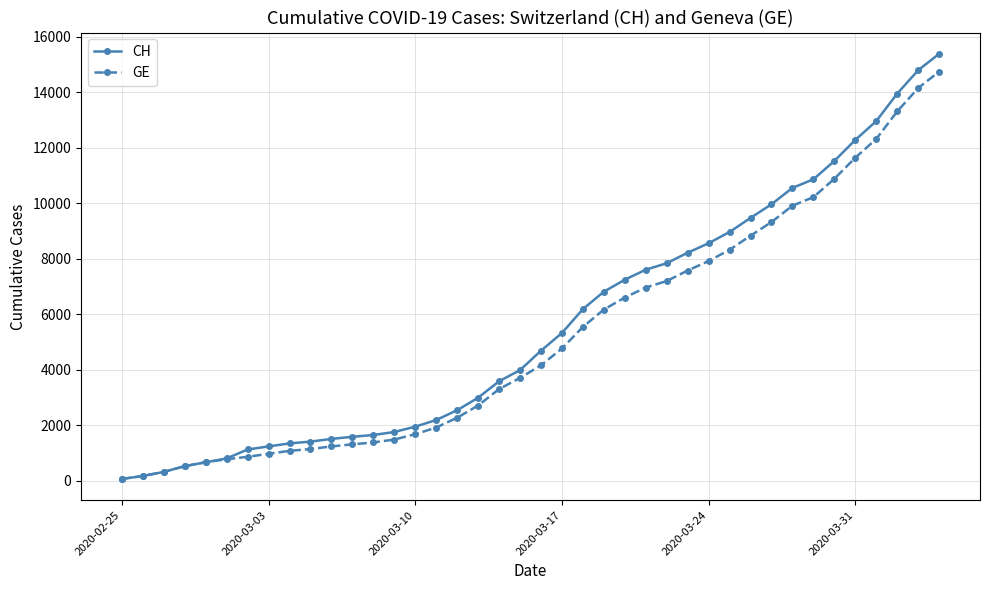

Which series has the largest range (max minus min)?

CH